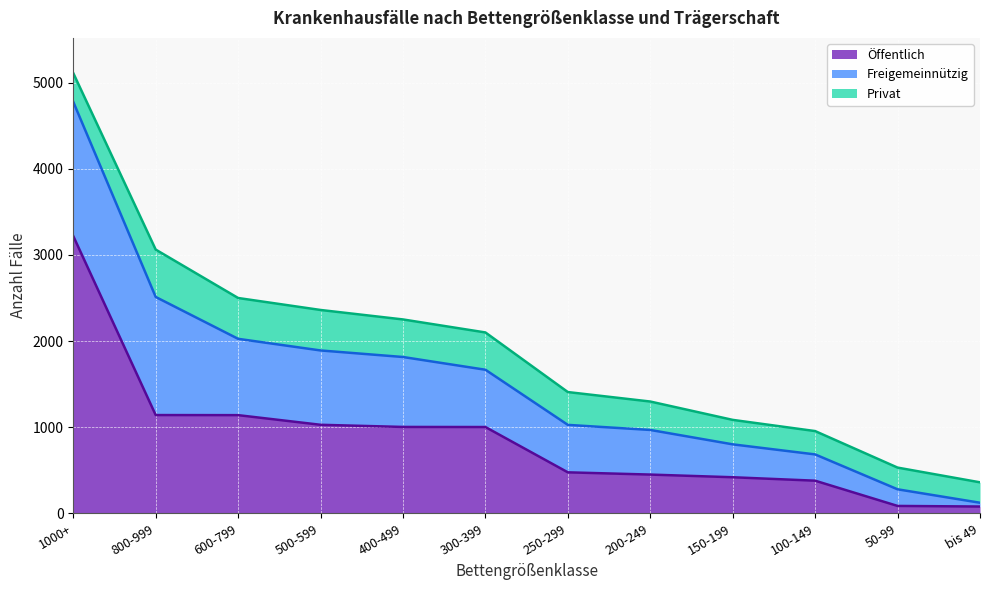

Is it true that Öffentlich equals 86 at 50-99?

True